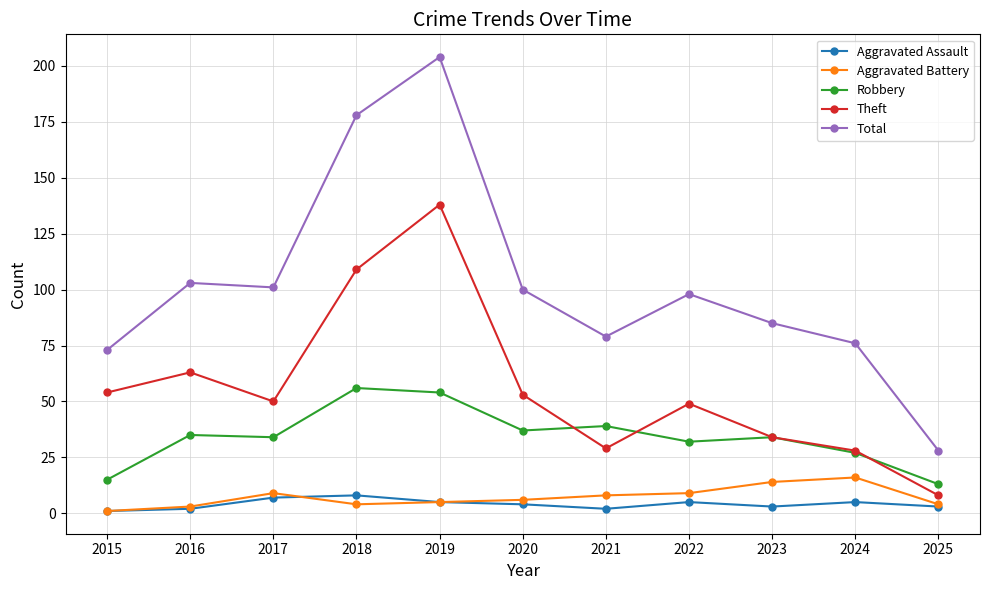

What is the difference between the Aggravated Battery values at 2019 and 2017?

4